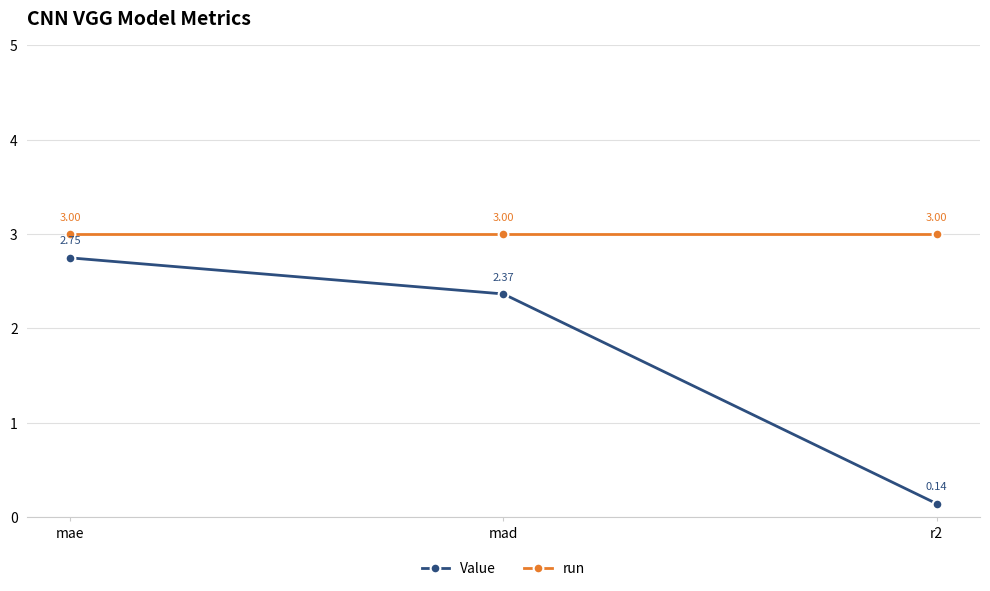

Which series has the largest range (max minus min)?

Value